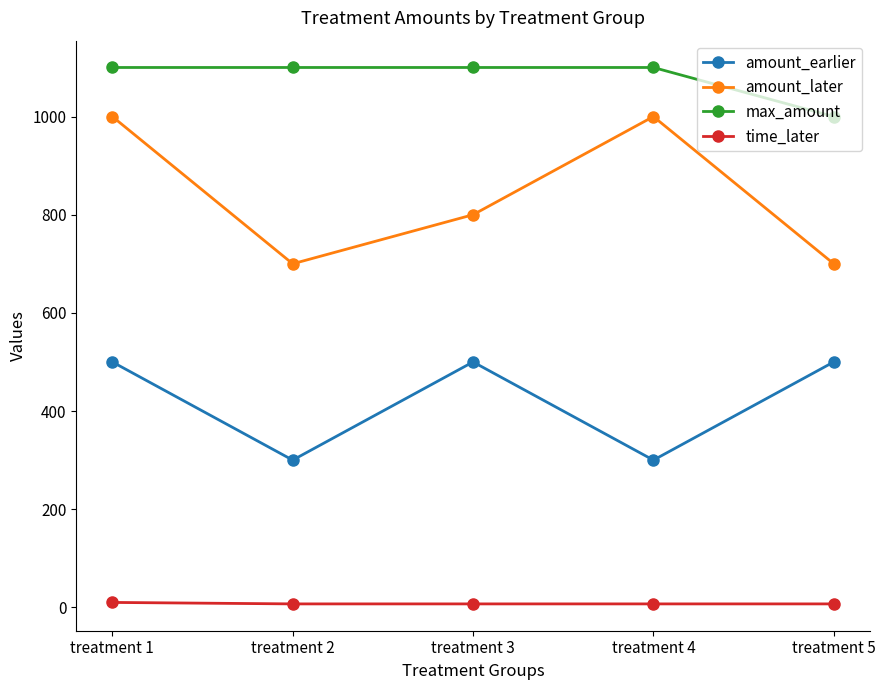

Which series has the largest range (max minus min)?

amount_later